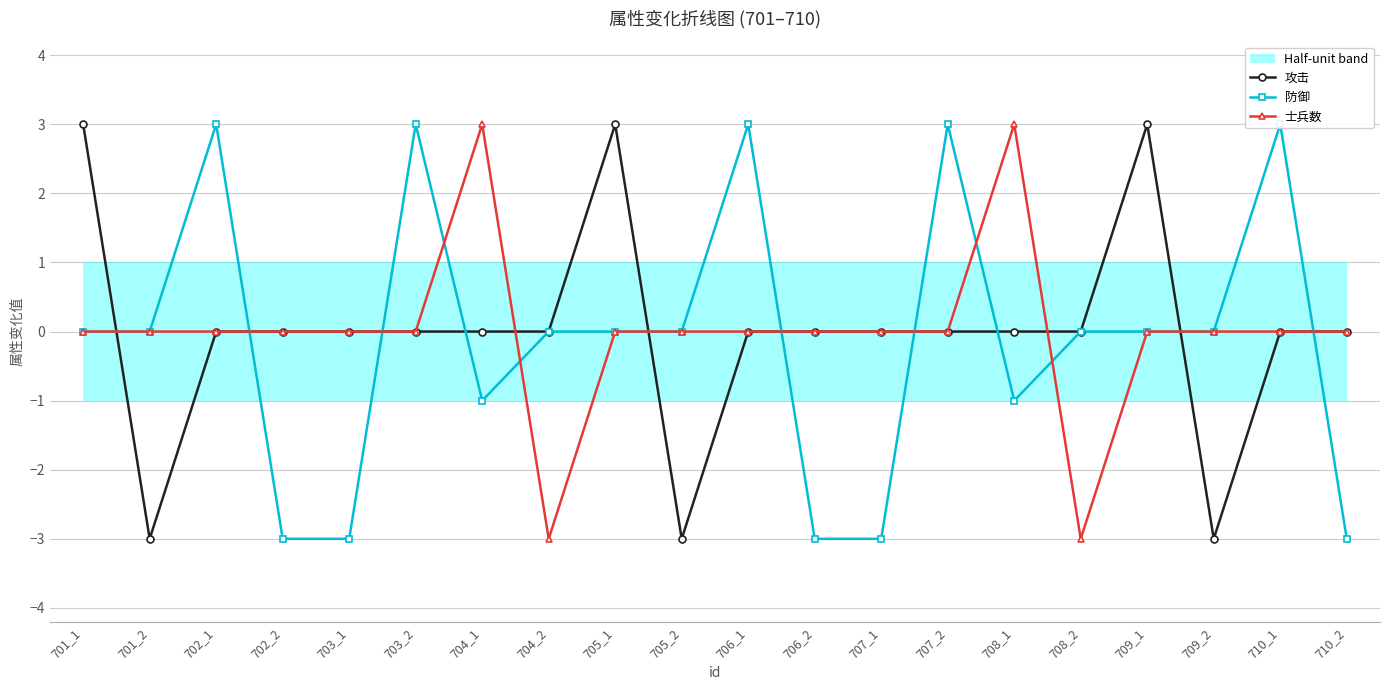

Which series ends up on top after the final intersection of 士兵数 and 防御?

士兵数